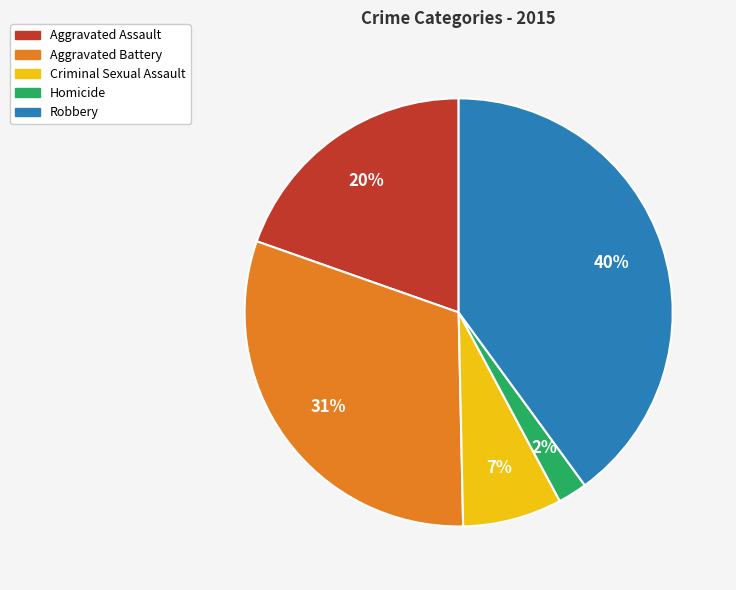

Which slice is the largest?

Robbery